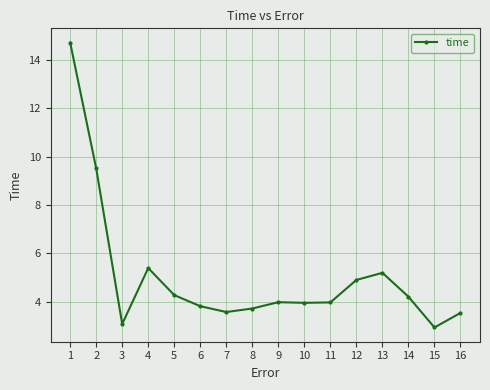

At which label does the data first exceed 3?

1